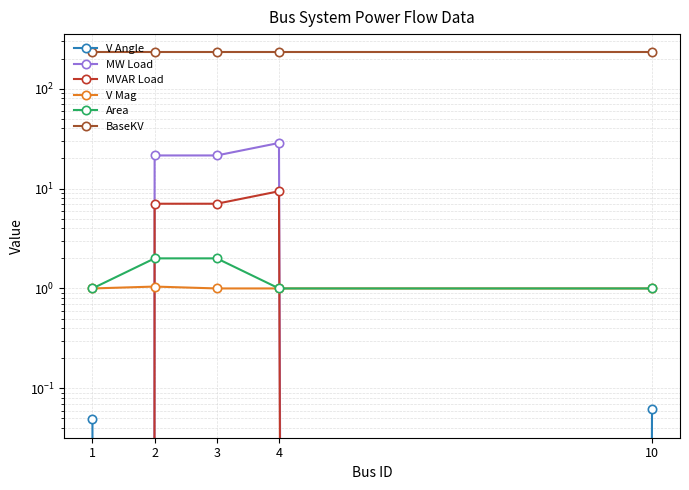

How many interior local valleys does the V Angle series have?

1